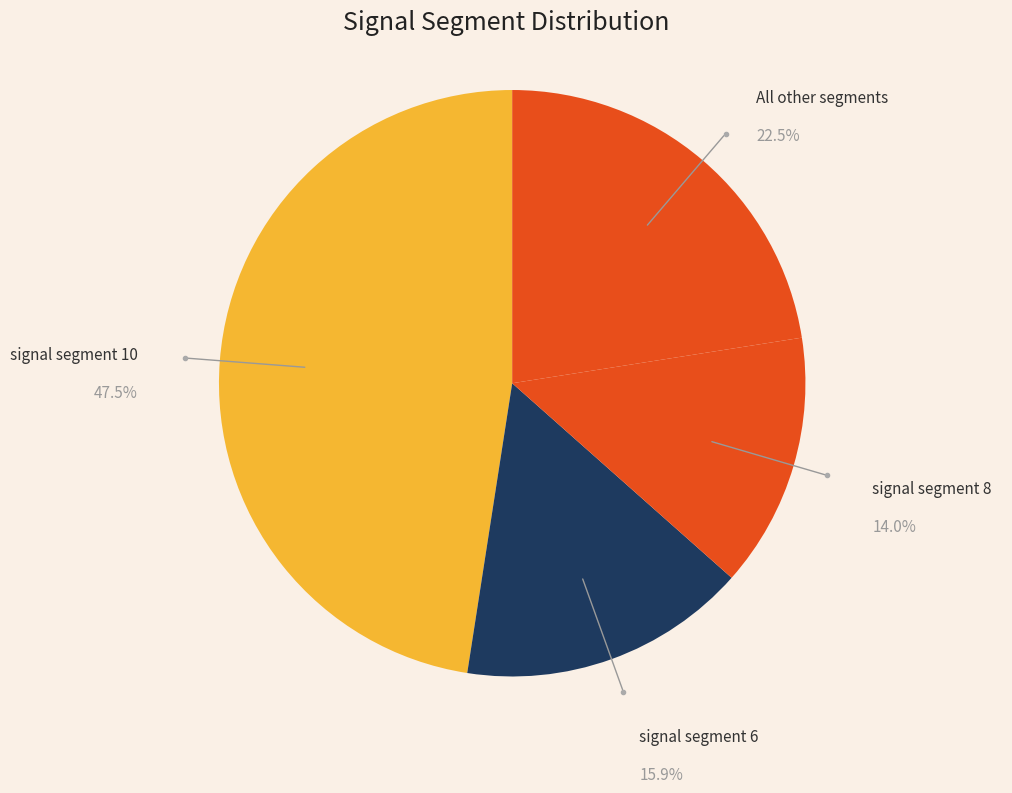

Count the number of slices in the pie.

4